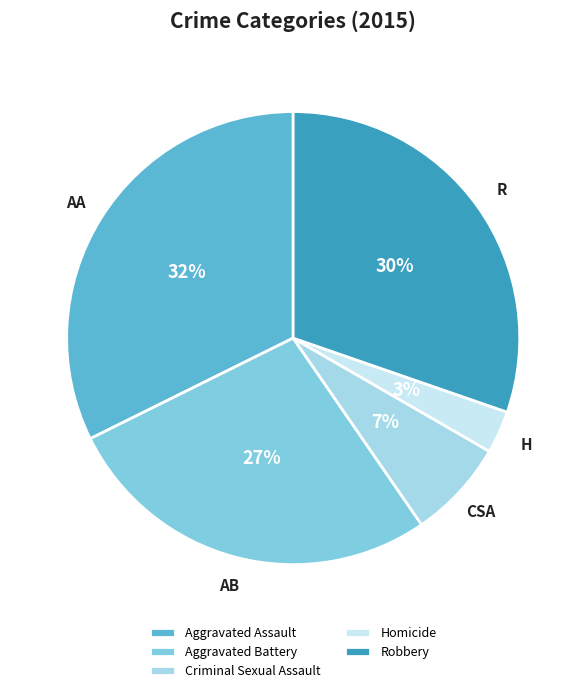

To the nearest percent, what is the combined percentage of Homicide and Robbery?

33%